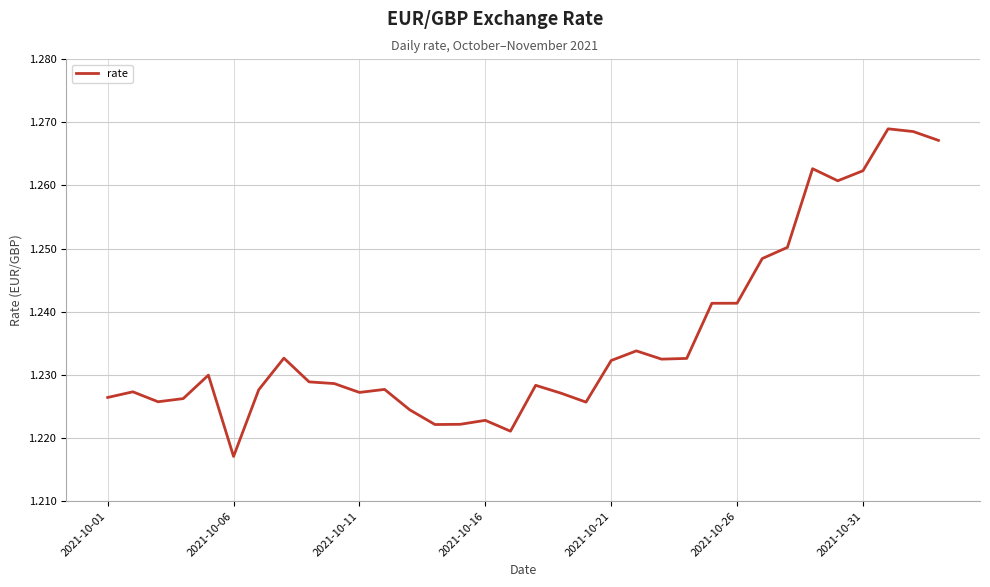

How many lines are shown in the chart?

1